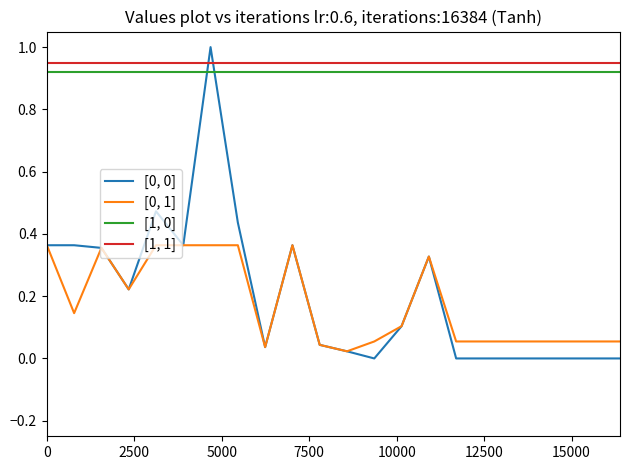

Which series ends up on top after the final intersection of [1, 1] and [0, 0]?

[1, 1]